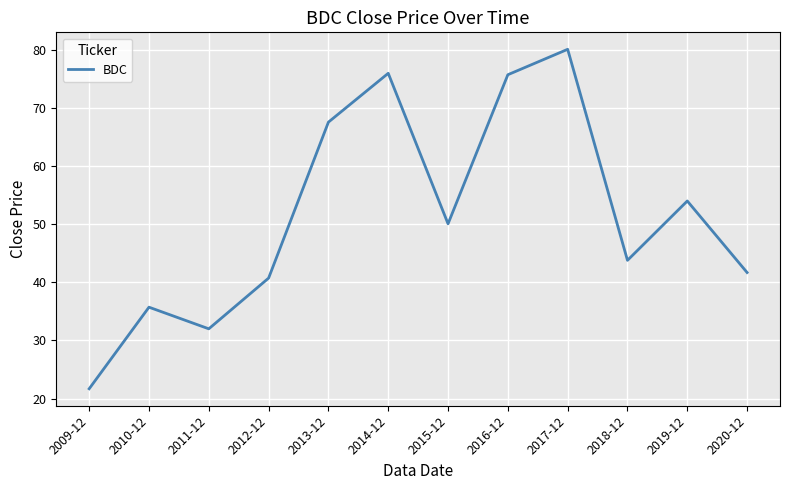

What is the approximate value at 2018-12?

43.8